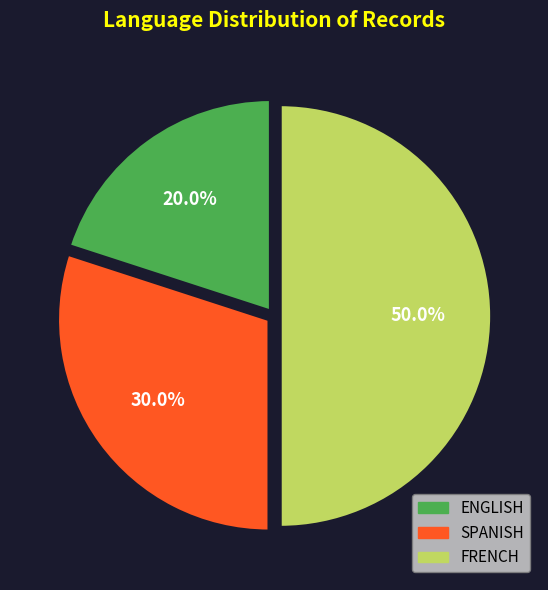

Which category has the biggest portion of the pie?

FRENCH